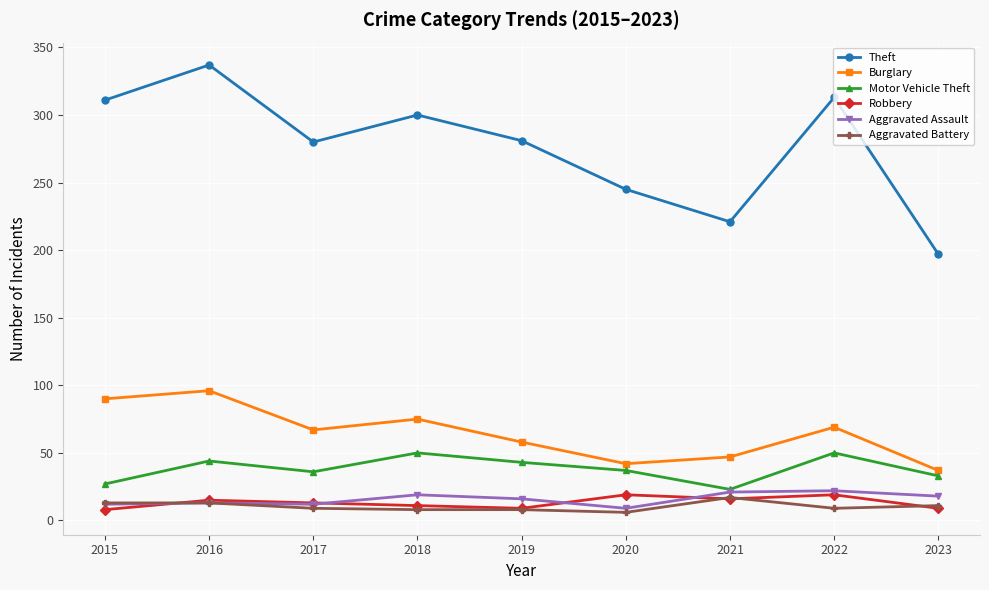

How many lines are shown in the chart?

6